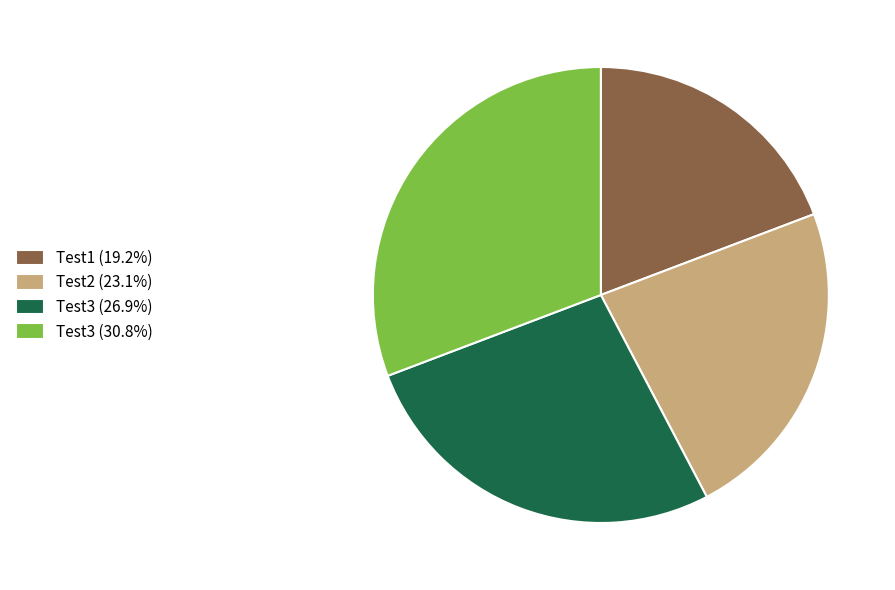

Does any single category account for the majority?

No